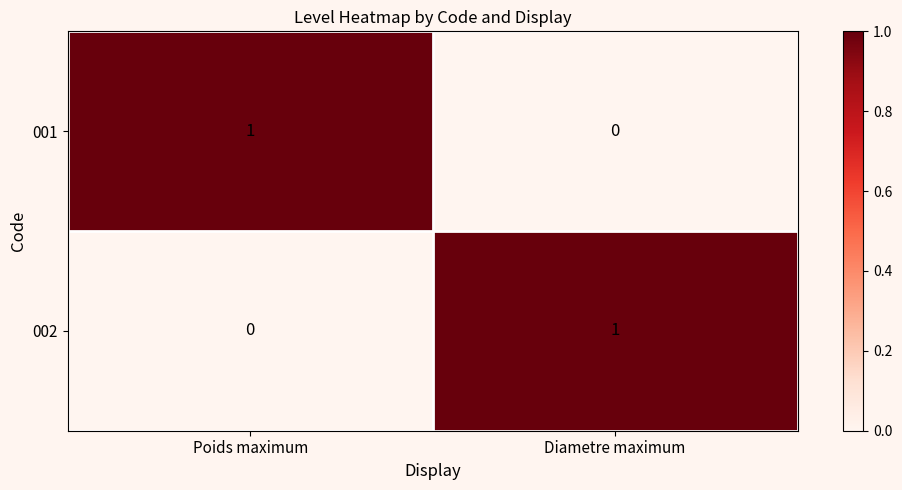

At which label is 001 closest to 0?

Diametre maximum